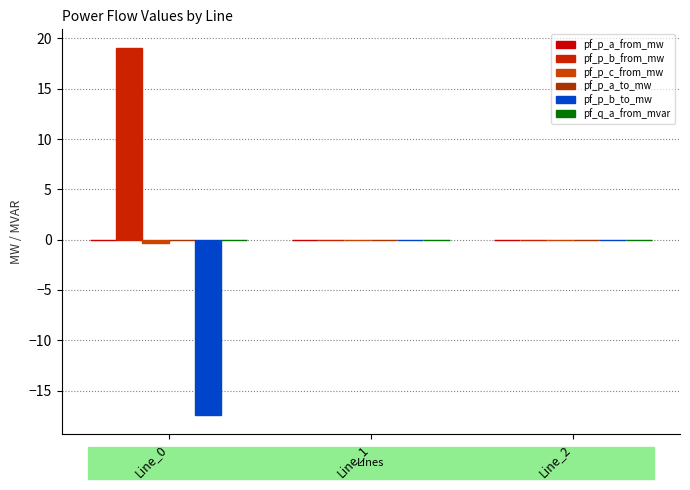

Rank the series at Line_1 from highest to lowest value.

pf_p_c_from_mw, pf_p_b_from_mw, pf_p_a_from_mw, pf_q_a_from_mvar, pf_p_a_to_mw, pf_p_b_to_mw